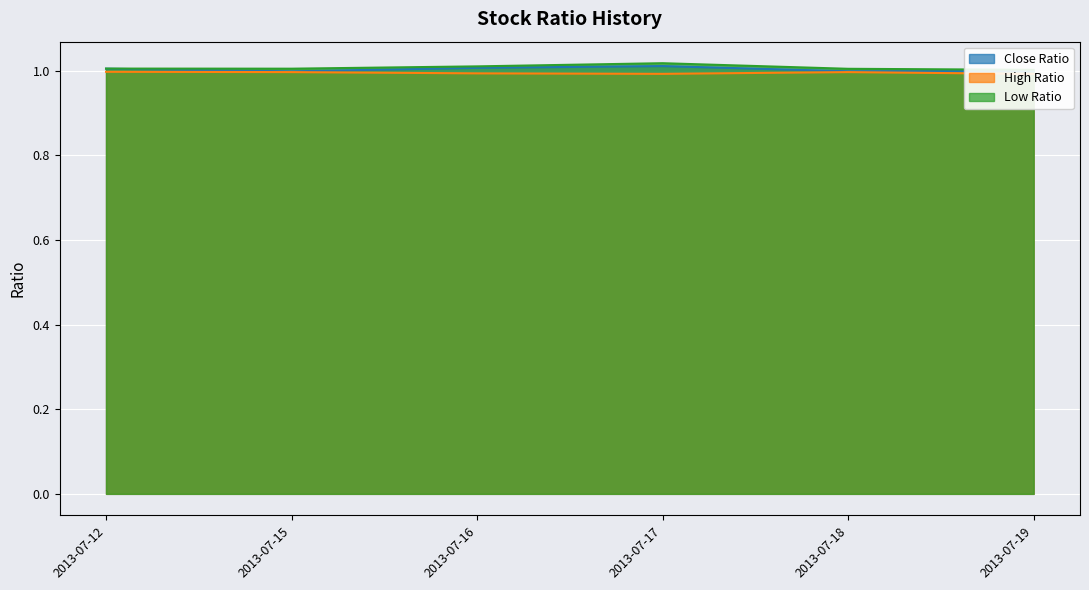

What are all the series names shown in the legend?

Close Ratio, High Ratio, Low Ratio